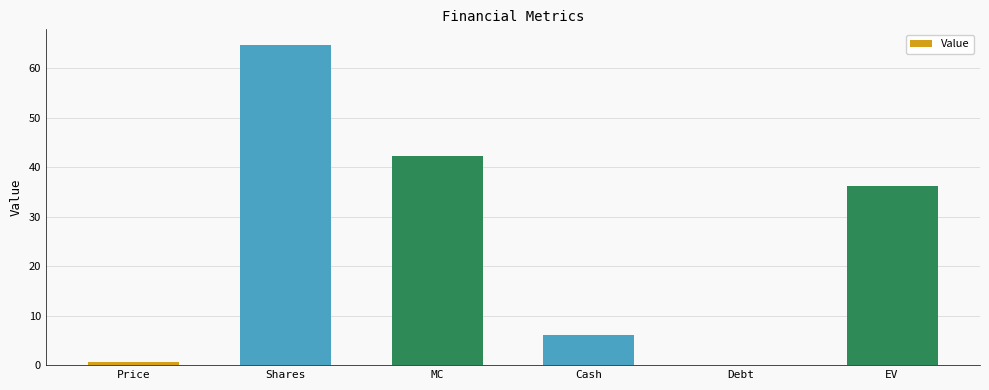

What is the change in value from MC to Debt?

-42.3